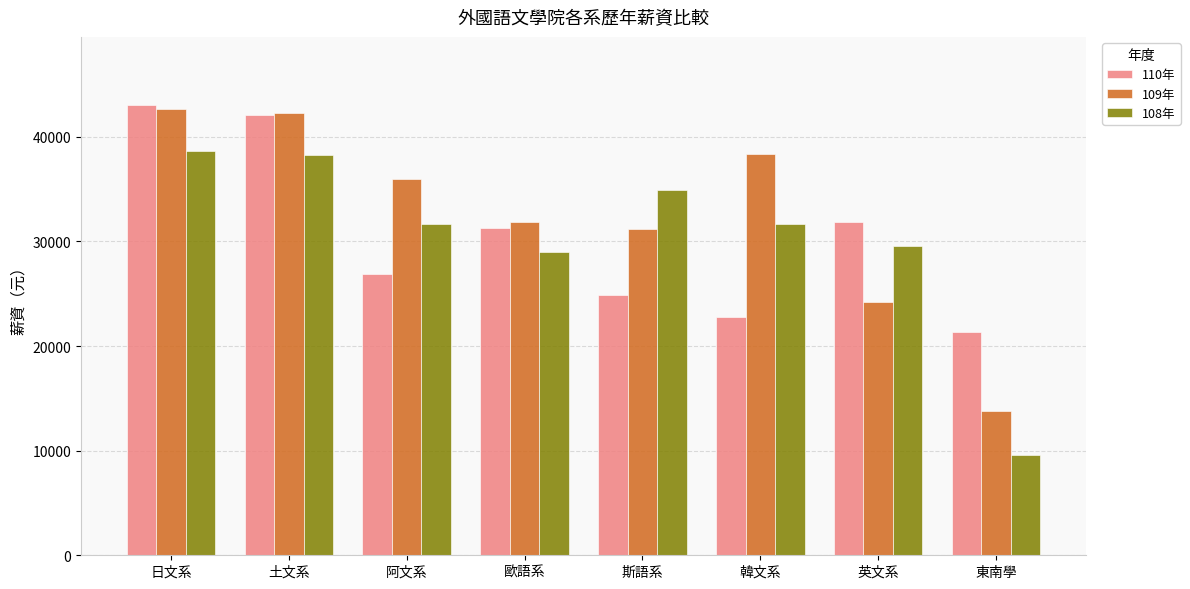

Which category has the lowest value in the 108年 series?

東南學